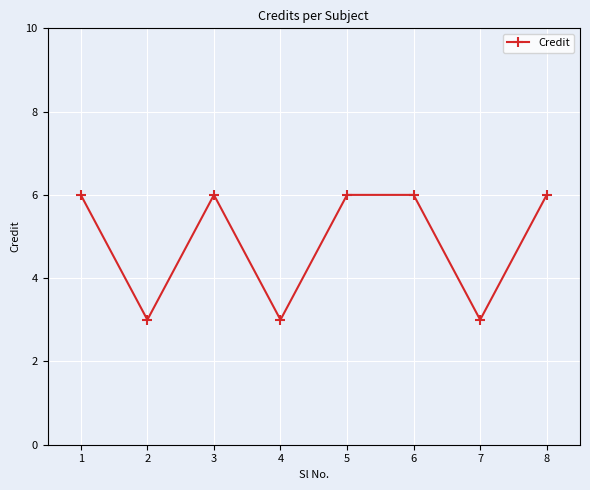

What is the minimum value shown in the chart?

3